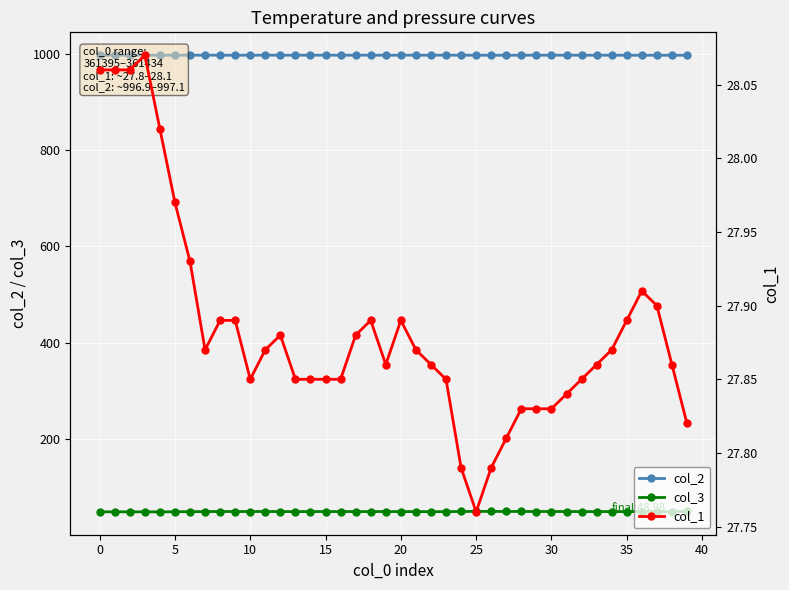

What is the lowest value of the col_2 series?

996.9